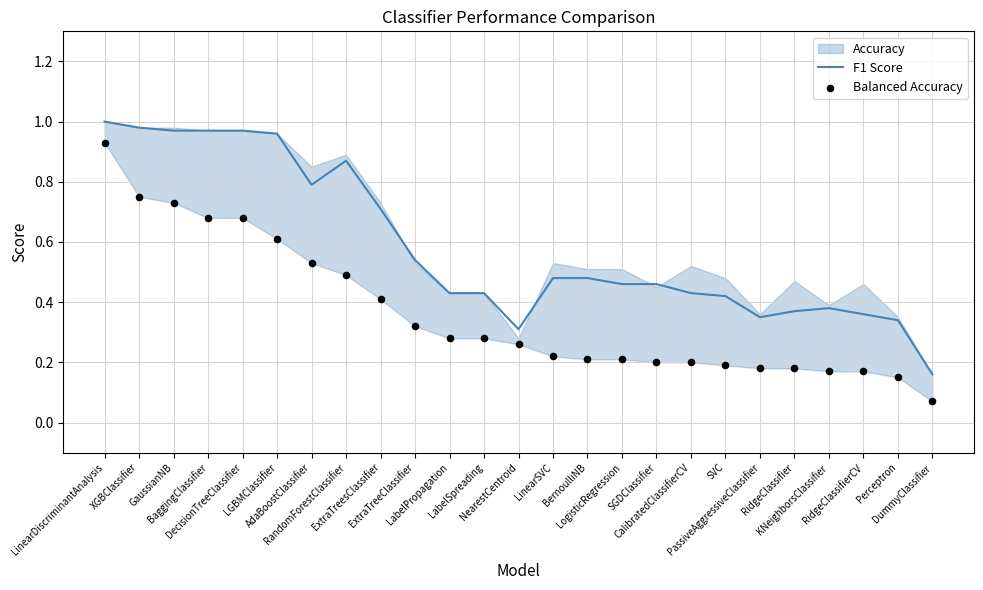

At how many categories does at least one series exceed 0?

25